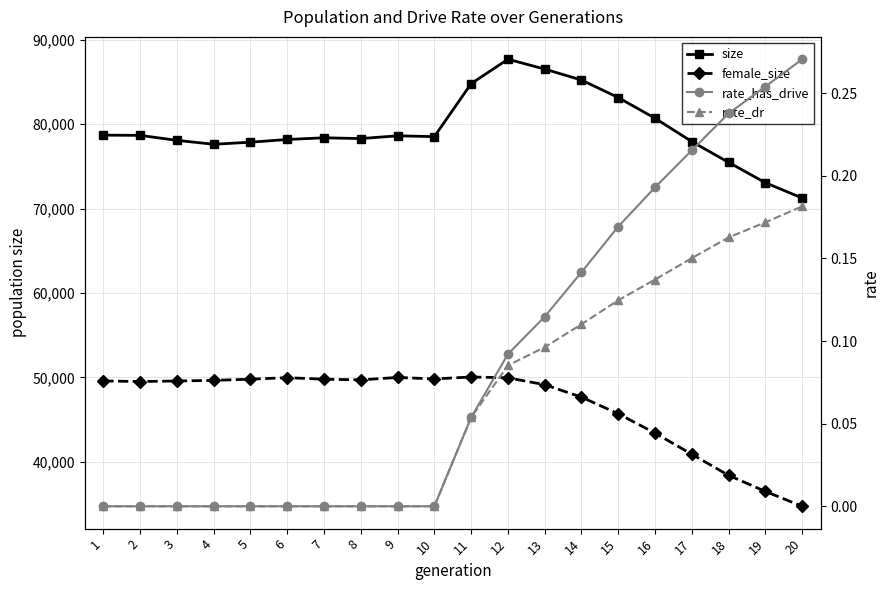

What is the average value of the female_size series?

46690.0